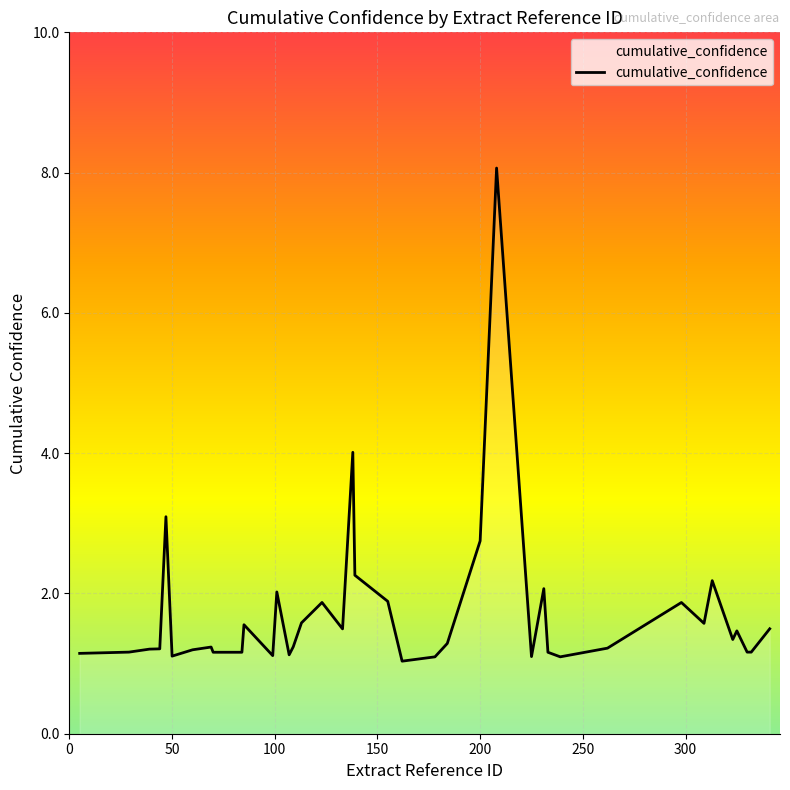

The chart shows a value of 0.6 at 330. True or false?

False